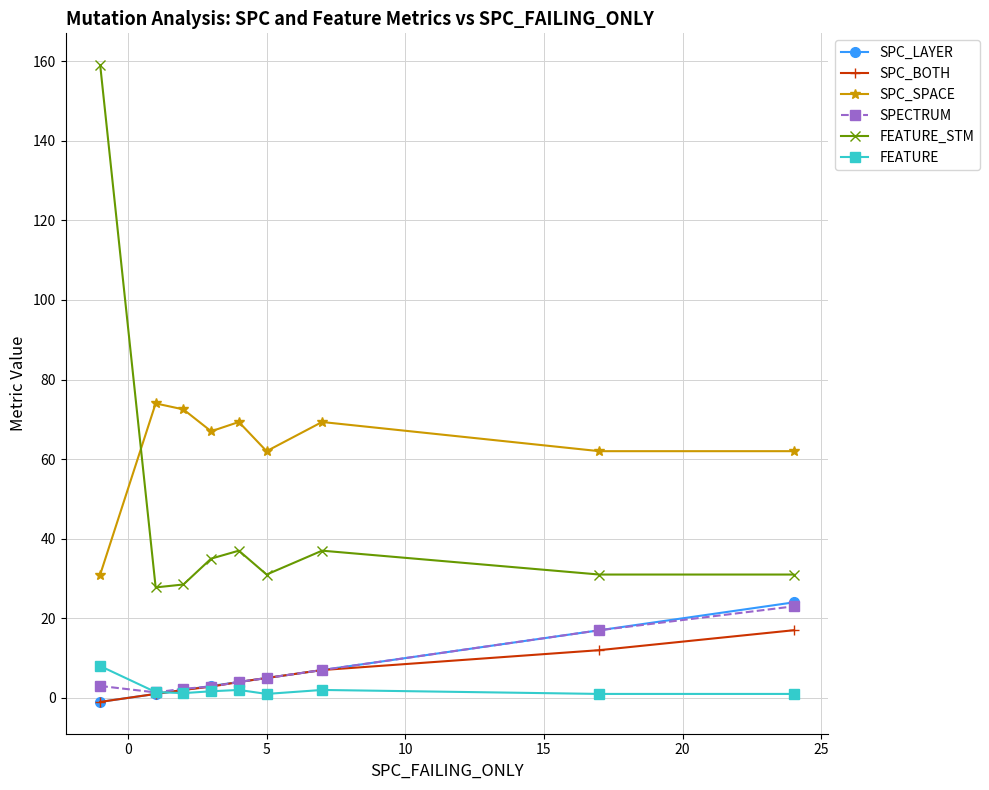

Which series has the largest total across all categories?

SPC_SPACE